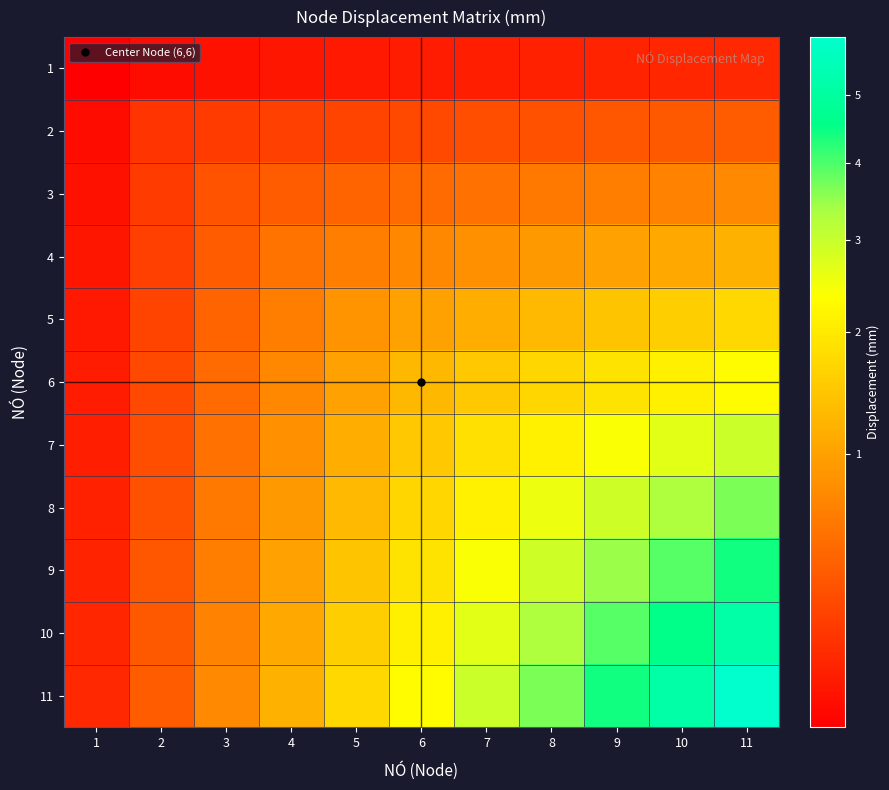

Reading right to left, list all the values displayed in this chart.

1: 11=0.1	10=0.1	9=0.1	8=0.1	7=0.1	6=0.1	5=0.1	4=0.1	3=0.1	2=0.1	1=0.1
2: 11=0.4	10=0.4	9=0.3	8=0.3	7=0.3	6=0.3	5=0.2	4=0.2	3=0.2	2=0.2	1=0.1
3: 11=0.7	10=0.7	9=0.6	8=0.6	7=0.5	6=0.5	5=0.4	4=0.4	3=0.3	2=0.2	1=0.1
4: 11=1.2	10=1.1	9=1.0	8=0.9	7=0.8	6=0.7	5=0.6	4=0.5	3=0.4	2=0.2	1=0.1
5: 11=1.7	10=1.6	9=1.4	8=1.3	7=1.1	6=1.0	5=0.9	4=0.6	3=0.4	2=0.2	1=0.1
6: 11=2.3	10=2.1	9=1.9	8=1.7	7=1.5	6=1.3	5=1.0	4=0.7	3=0.5	2=0.3	1=0.1
7: 11=3.0	10=2.7	9=2.4	8=2.1	7=1.8	6=1.5	5=1.1	4=0.8	3=0.5	2=0.3	1=0.1
8: 11=3.7	10=3.3	9=2.9	8=2.6	7=2.1	6=1.7	5=1.3	4=0.9	3=0.6	2=0.3	1=0.1
9: 11=4.4	10=3.9	9=3.5	8=2.9	7=2.4	6=1.9	5=1.4	4=1.0	3=0.6	2=0.3	1=0.1
10: 11=5.2	10=4.6	9=3.9	8=3.3	7=2.7	6=2.1	5=1.6	4=1.1	3=0.7	2=0.4	1=0.1
11: 11=5.9	10=5.2	9=4.4	8=3.7	7=3.0	6=2.3	5=1.7	4=1.2	3=0.7	2=0.4	1=0.1